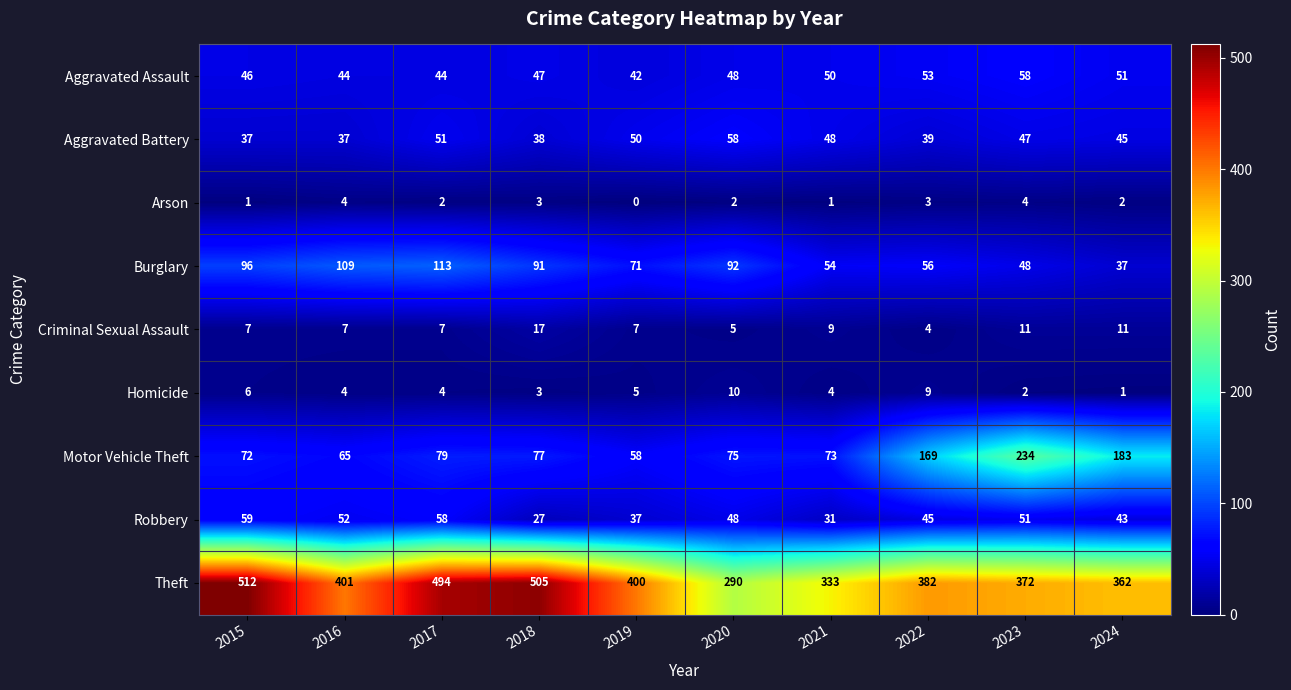

Where is Aggravated Assault nearest to the value 50?

2021